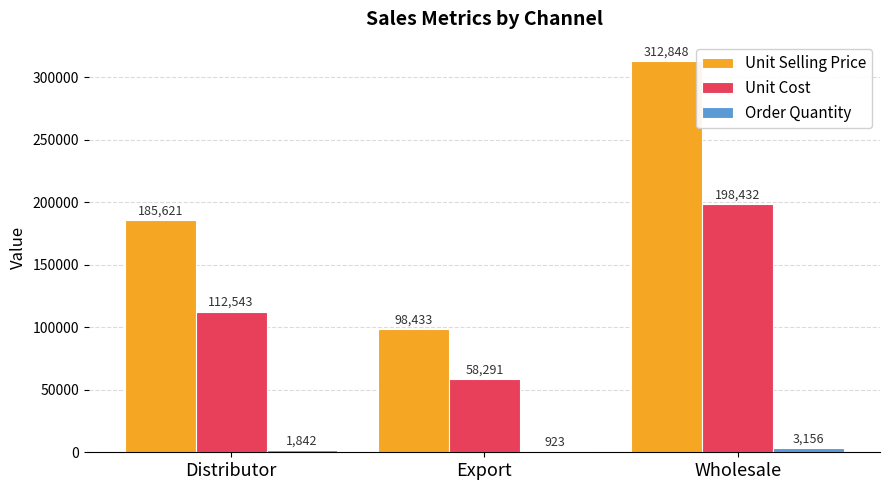

What value does the Unit Selling Price series have at Distributor?

185621.4